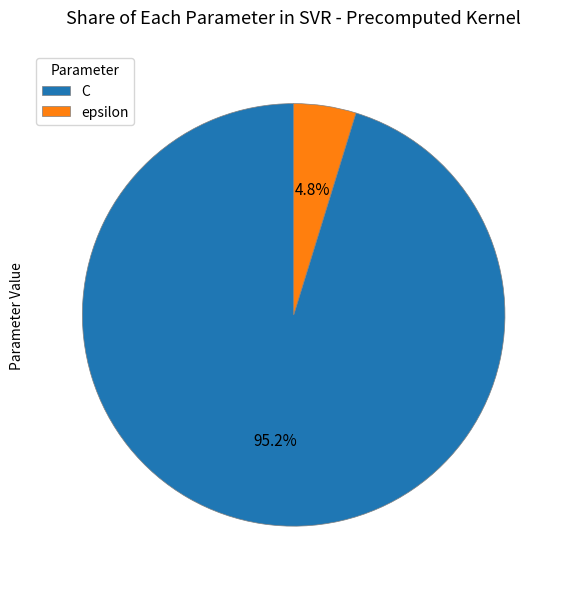

How many slices are in this pie chart?

2